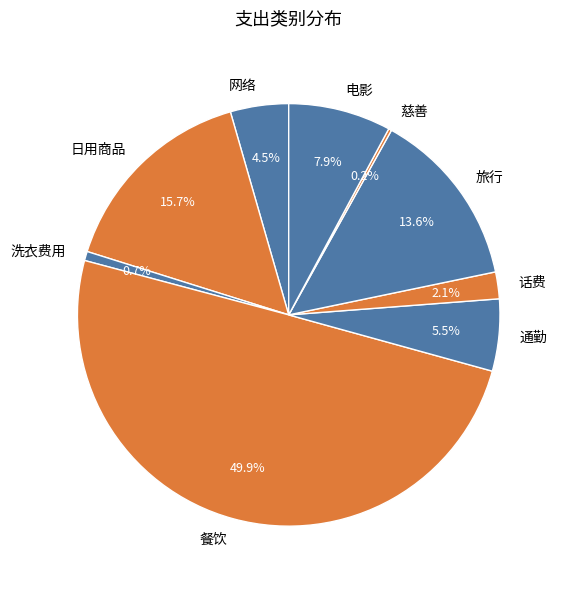

To the nearest percent, what is the difference between the largest and smallest slice percentages?

50%